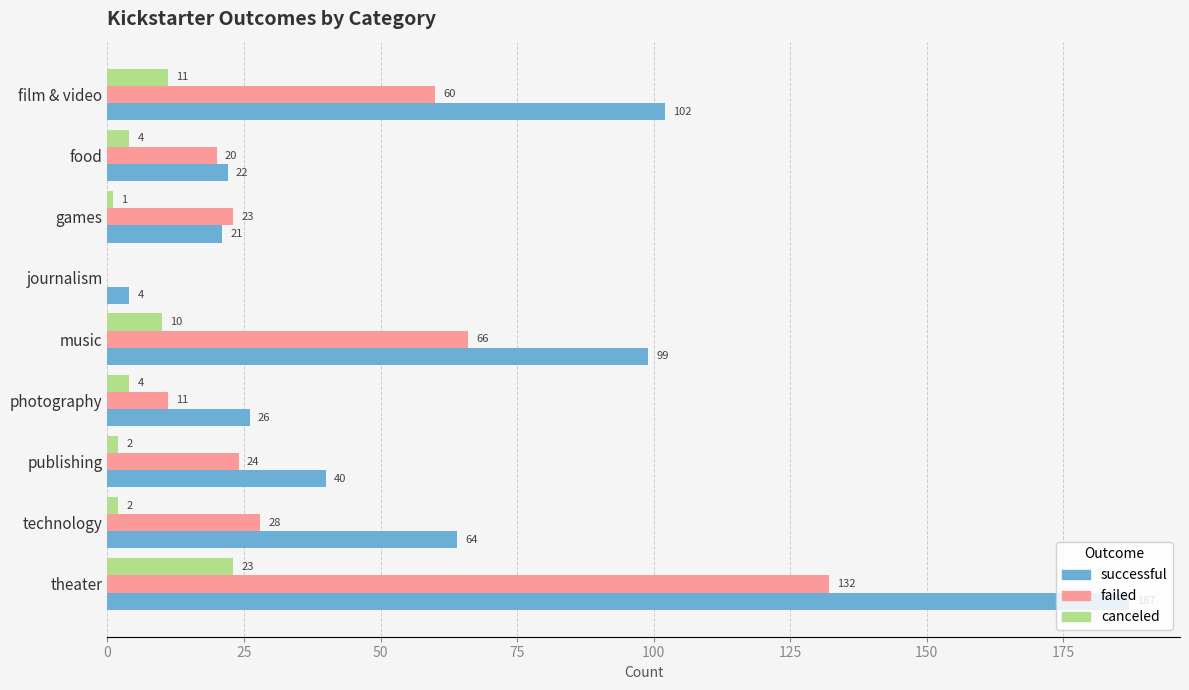

What is the approximate value of successful at journalism?

4